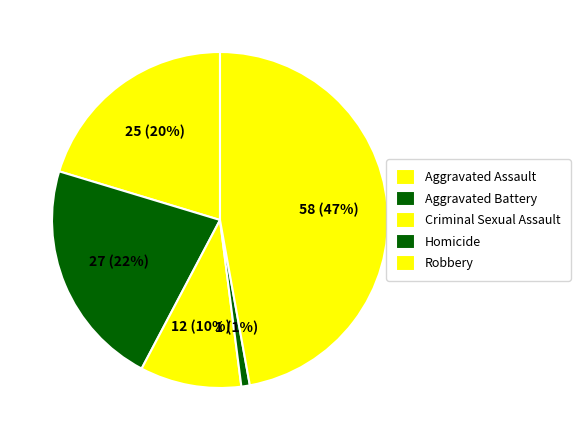

Do Aggravated Assault and Criminal Sexual Assault together represent more than half of the pie?

No